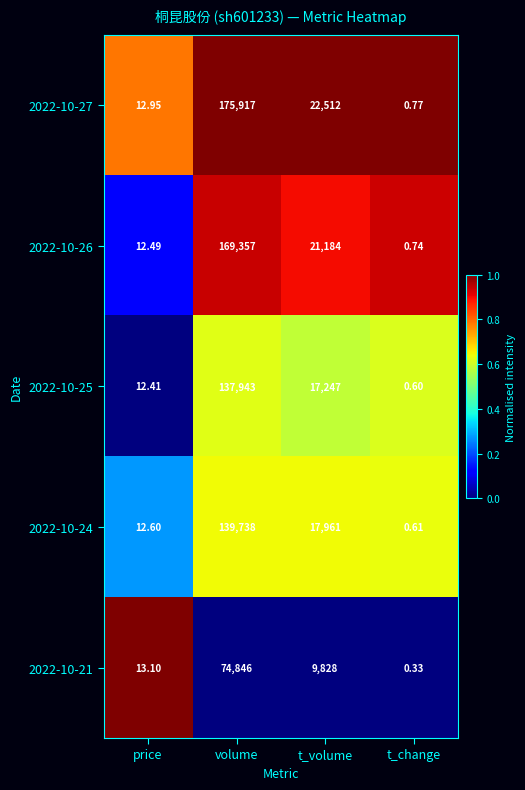

At which category is the sum across all series the highest?

volume